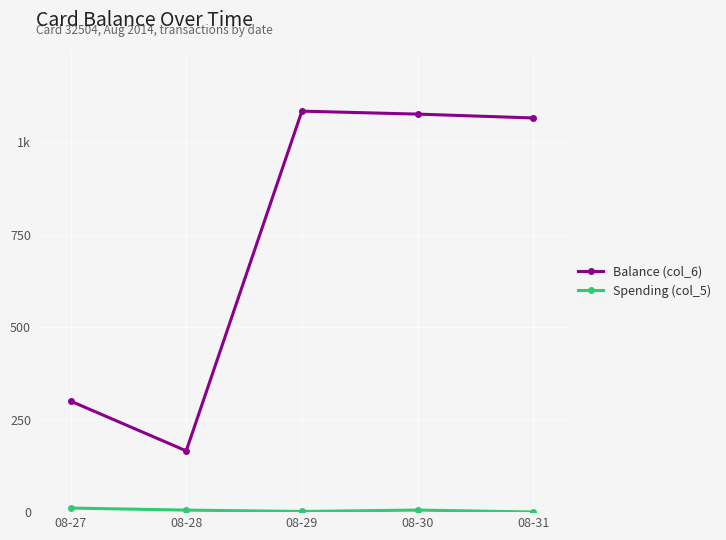

True or false: Balance (col_6) and Spending (col_5) cross at least once.

False